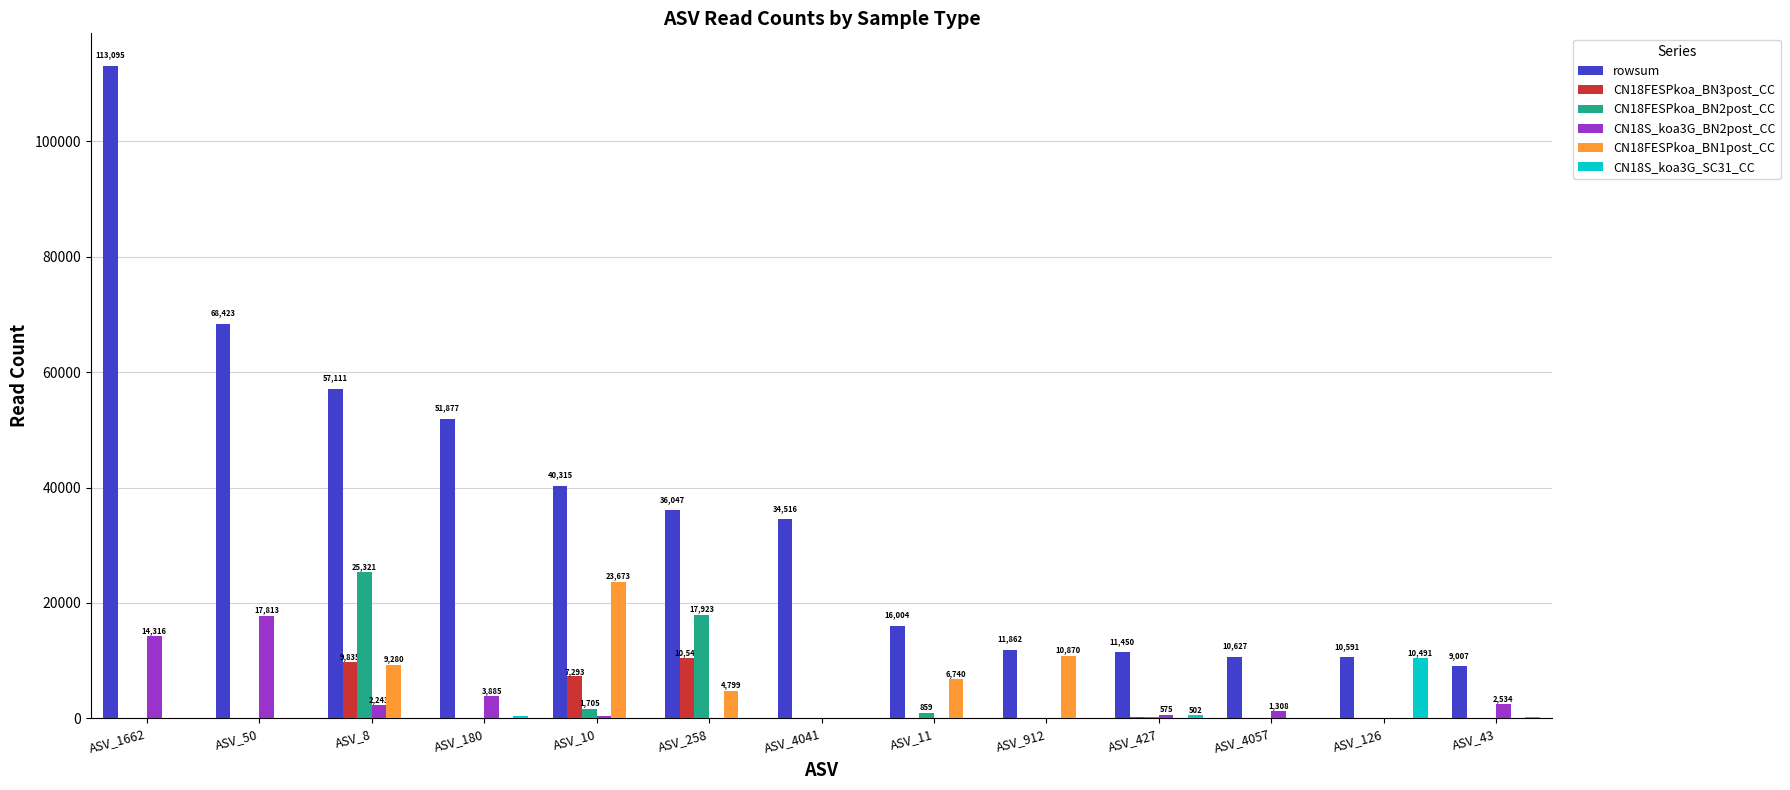

What is the sum of all rowsum values?

470925